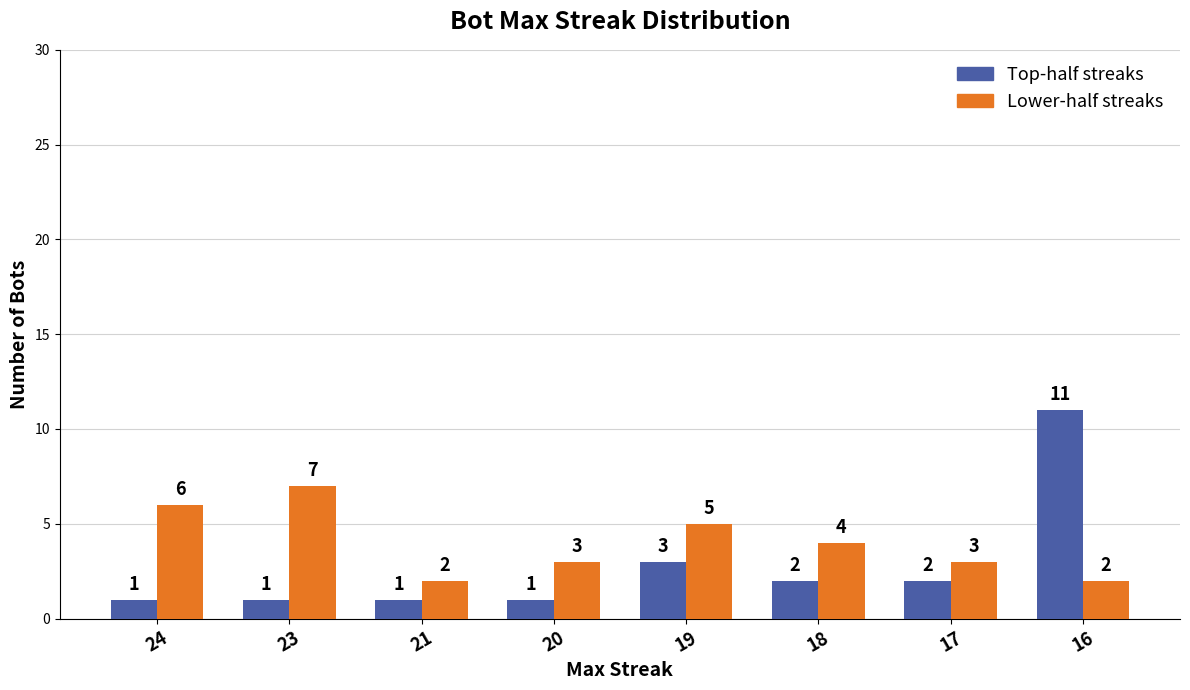

What are all the series names shown in the legend?

Top-half streaks, Lower-half streaks